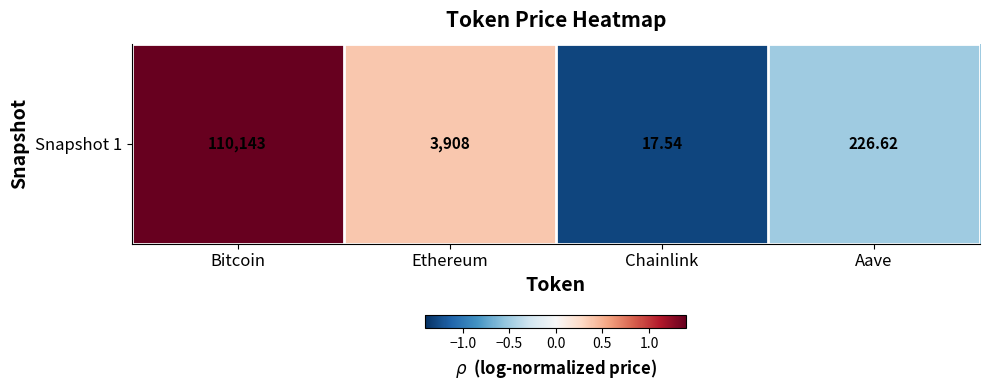

The value at Bitcoin is 1.4. True or false?

True